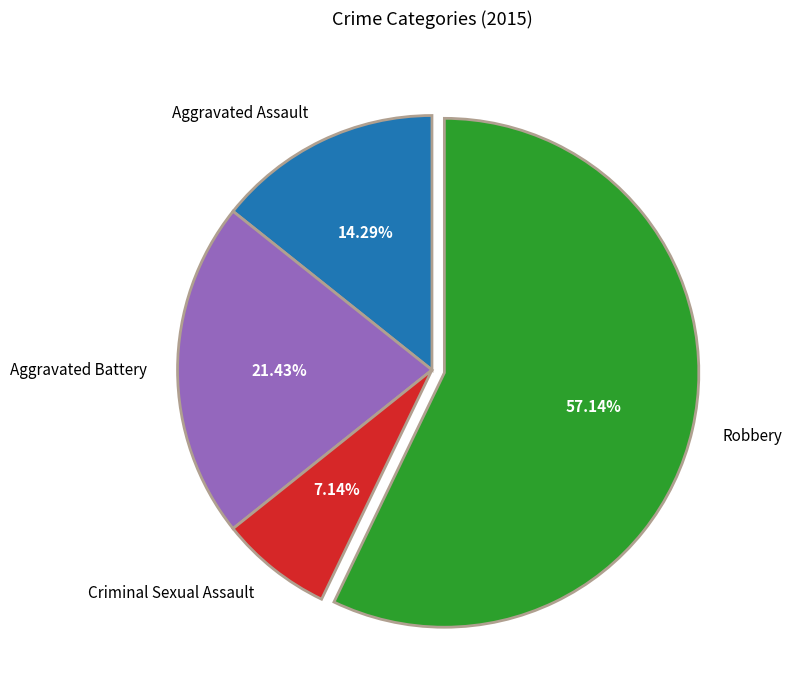

How many segments does this pie chart have?

4